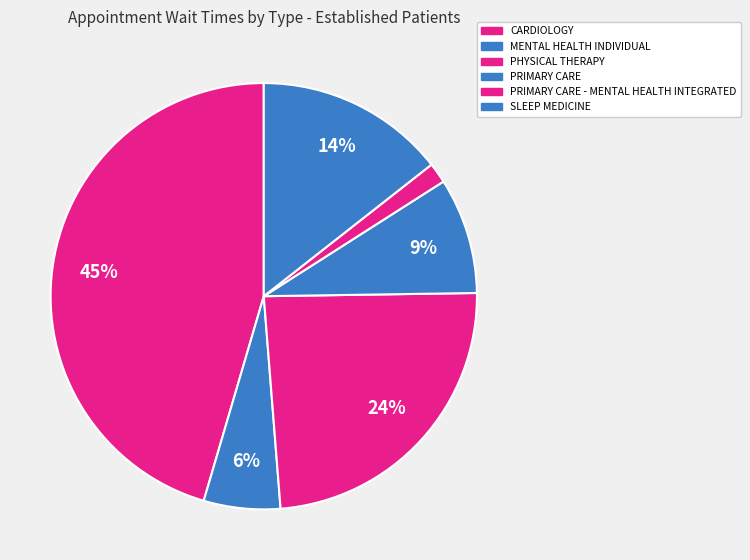

To the nearest percent, what is the average slice percentage?

17%